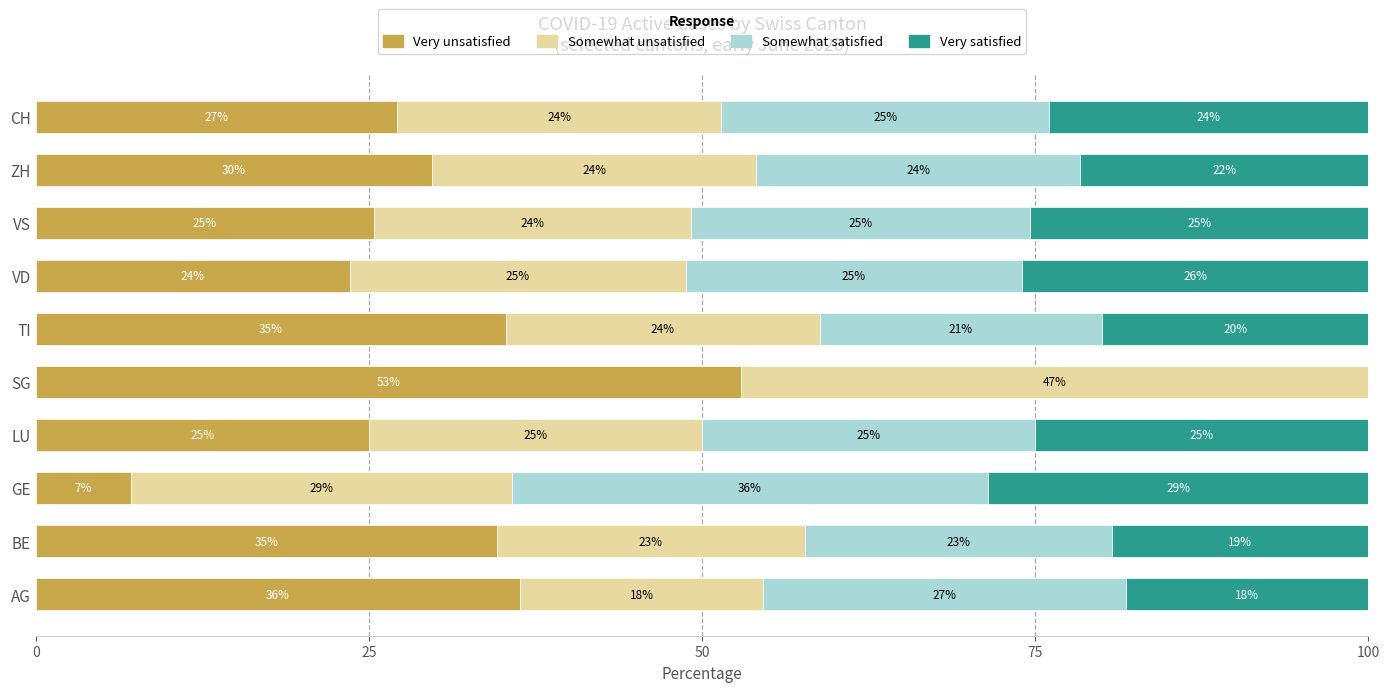

What is the total value across all series at CH?

100.0